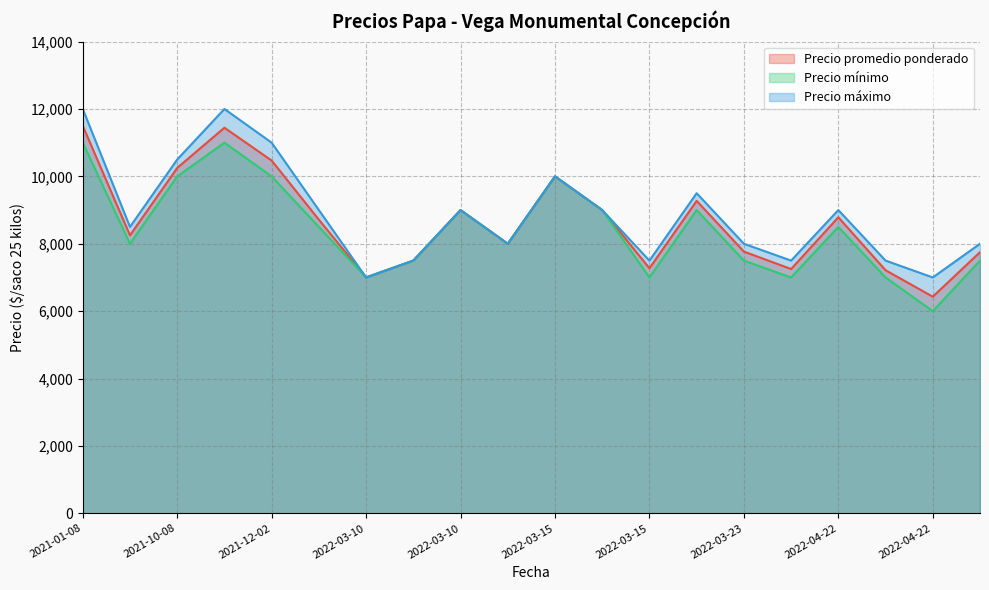

How many lines are shown in the chart?

3